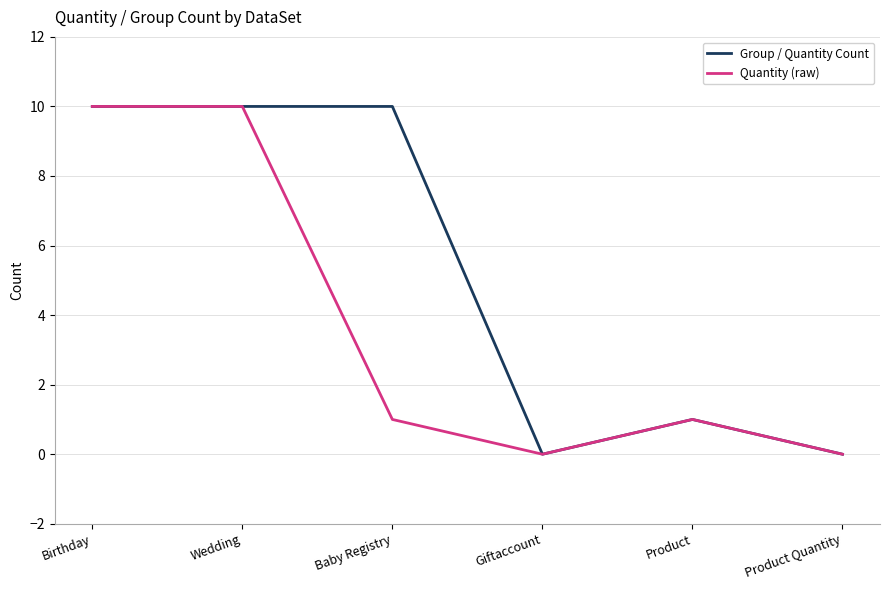

How many Group / Quantity Count values are between 0 and 10?

6